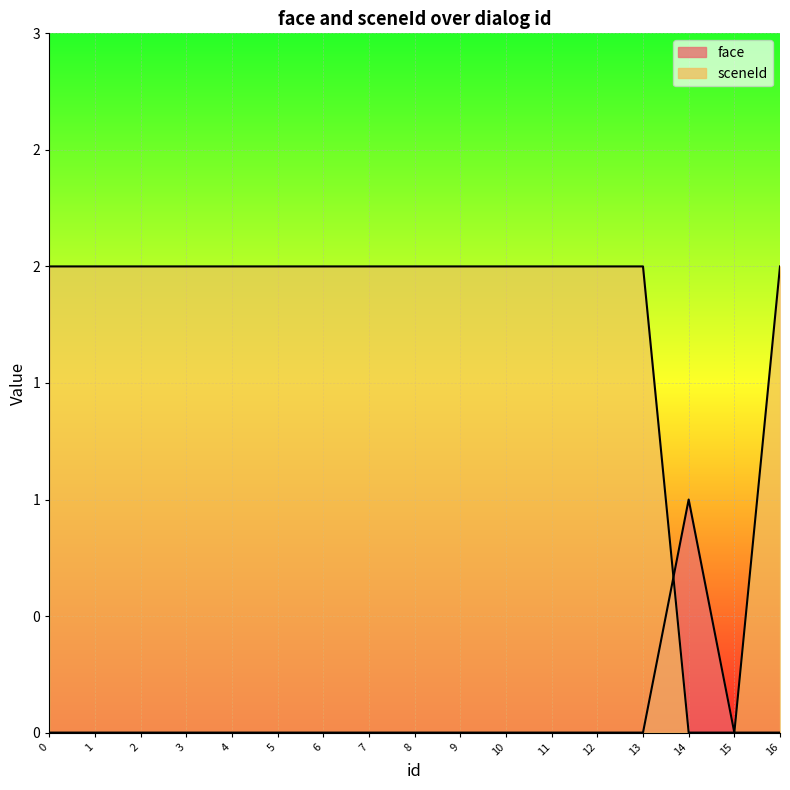

What is the maximum value shown in the chart?

2